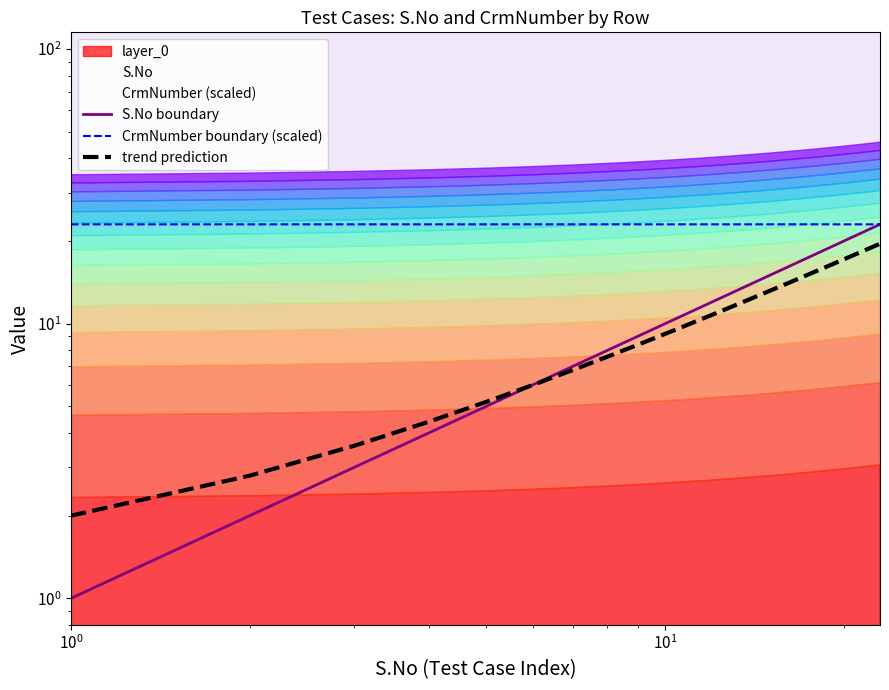

Reading left to right, extract all data points from this chart.

S.No boundary: 1.0	2.0	3.0	4.0	5.0	6.0	7.0	8.0	9.0	10.0	11.0	12.0	13.0	14.0	15.0	16.0	17.0	18.0	19.0	20.0	21.0	22.0	23.0
CrmNumber boundary (scaled): 23.0	23.0	23.0	23.0	23.0	23.0	23.0	23.0	23.0	23.0	23.0	23.0	23.0	23.0	23.0	23.0	23.0	23.0	23.0	23.0	23.0	23.0	23.0
trend prediction: 2.0	2.8	3.6	4.4	5.2	6.0	6.8	7.6	8.4	9.2	10.0	10.8	11.6	12.4	13.2	14.0	14.8	15.6	16.4	17.2	18.0	18.8	19.6